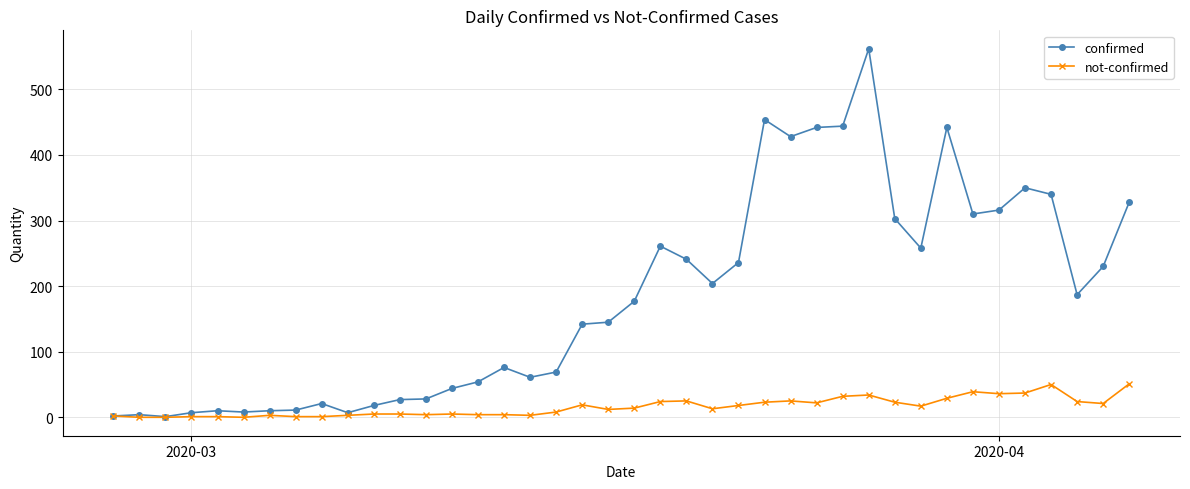

What is the difference between the maximum and minimum values in the not-confirmed series?

51